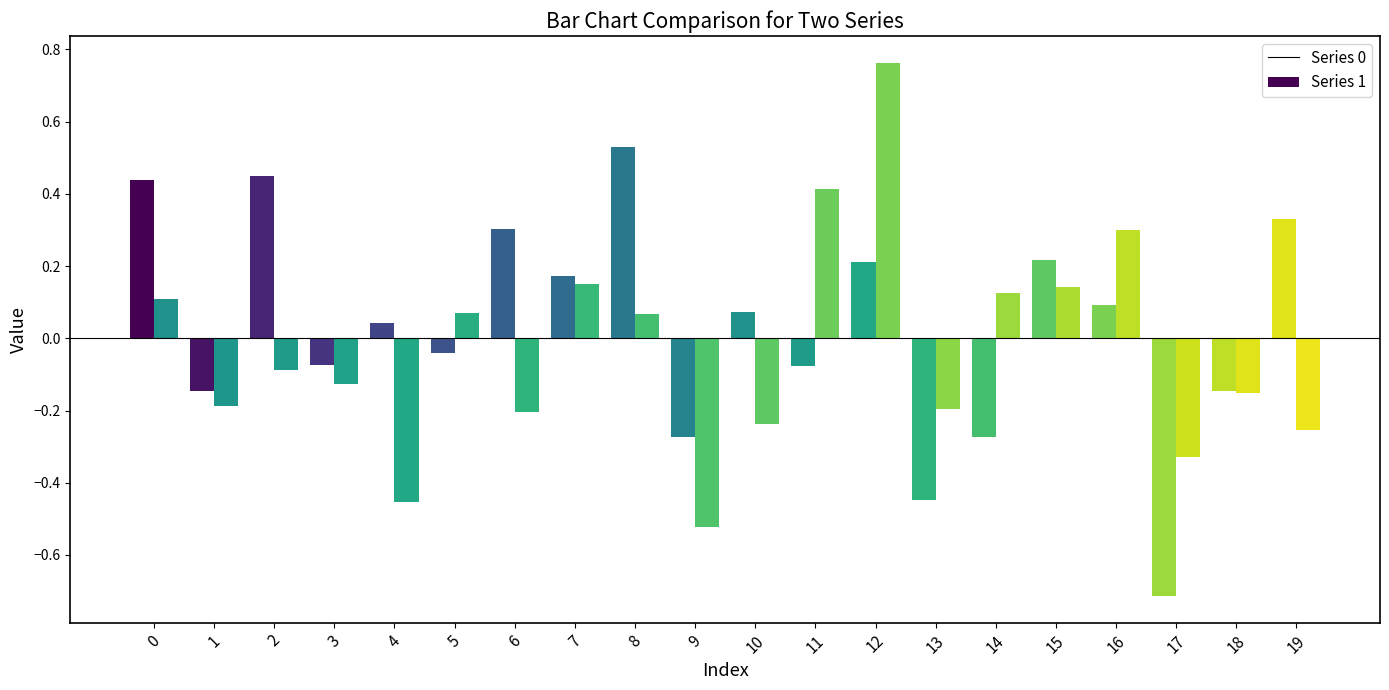

Which series changed the most between 16 and 18?

1